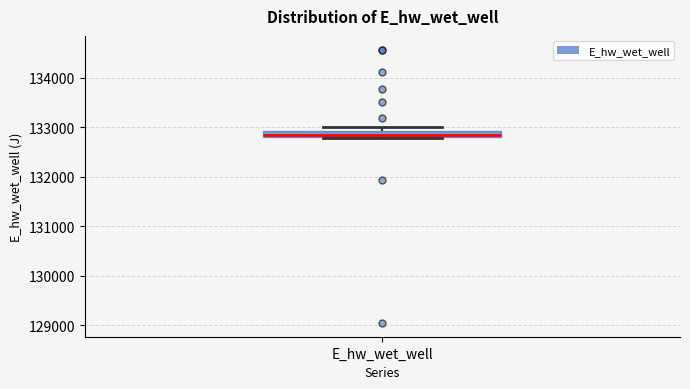

Where is the upper edge of the box for E_hw_wet_well on the y-axis? The values are not printed on the chart, so give them approximately, as read against the axis.

132900